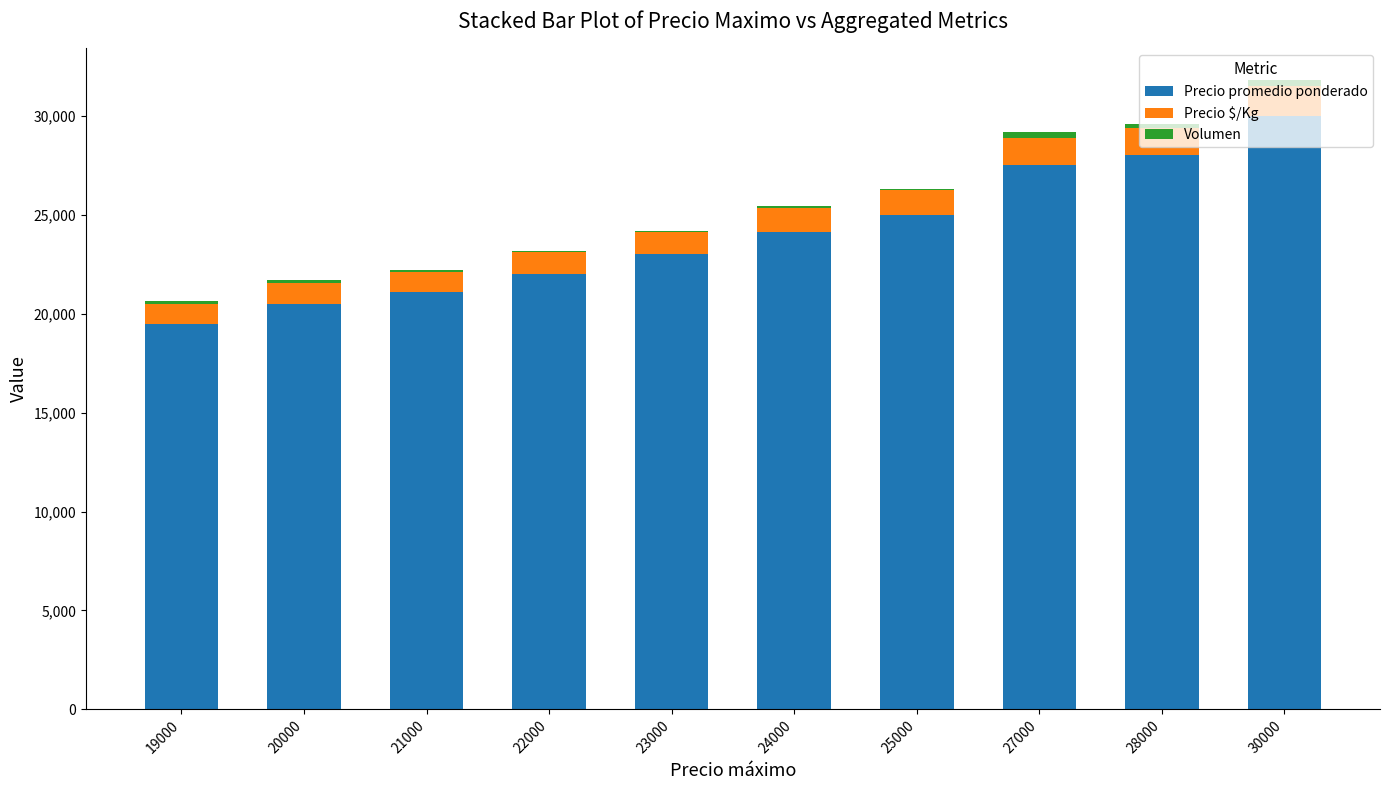

At which category is the sum across all series the highest?

30000